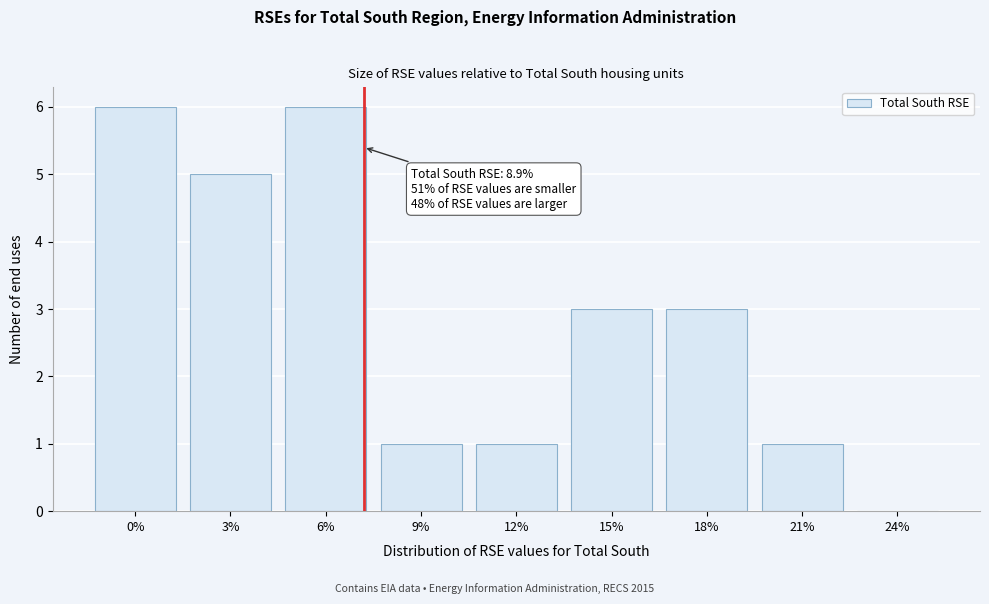

Reading left to right, what are all the values shown in this chart?

0%=6	3%=5	6%=6	9%=1	12%=1	15%=3	18%=3	21%=1	24%=0